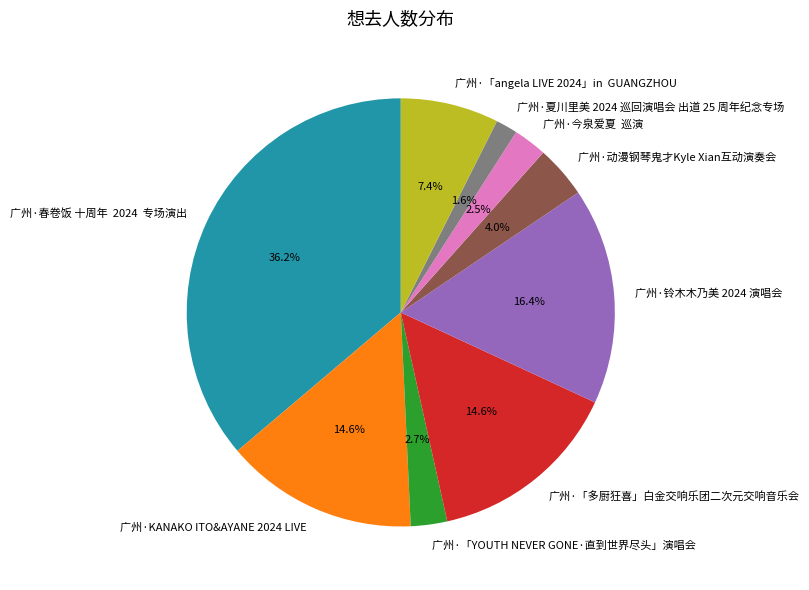

What portion of the pie excludes 广州·「YOUTH NEVER GONE·直到世界尽头」演唱会?

97.3%